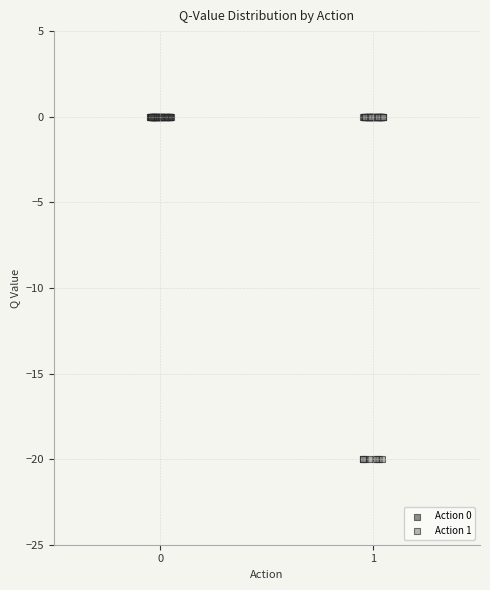

Which series reaches the minimum Y coordinate?

Action 1